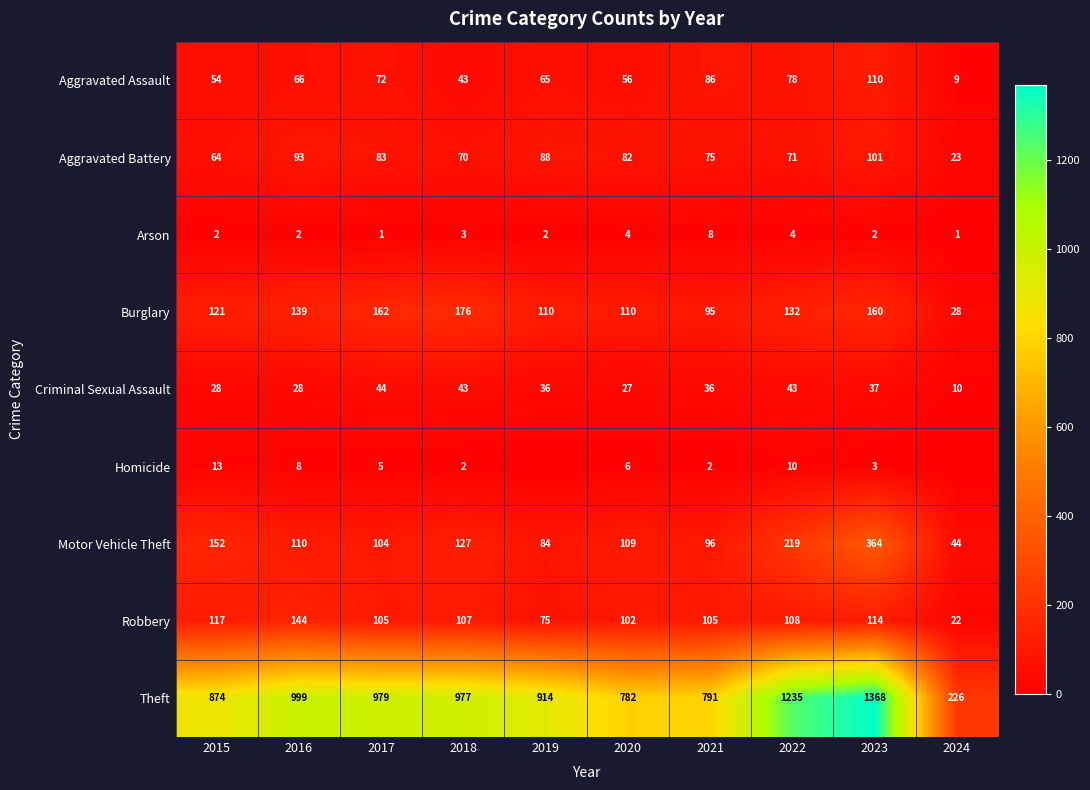

Between 2015 and 2017, which series saw the biggest shift?

Theft